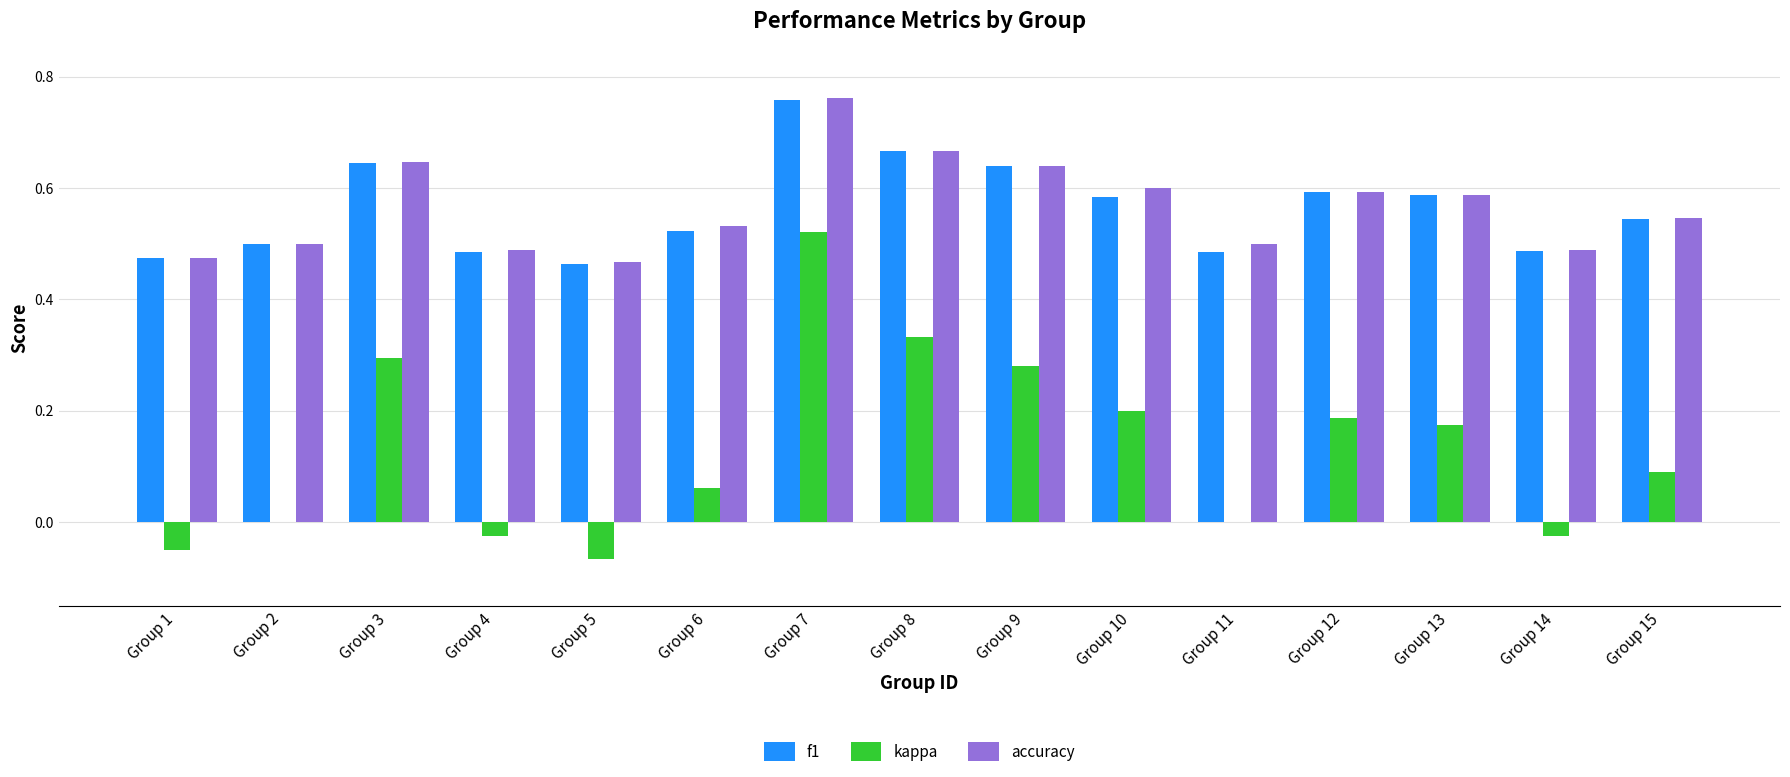

How many groups of bars are there?

15